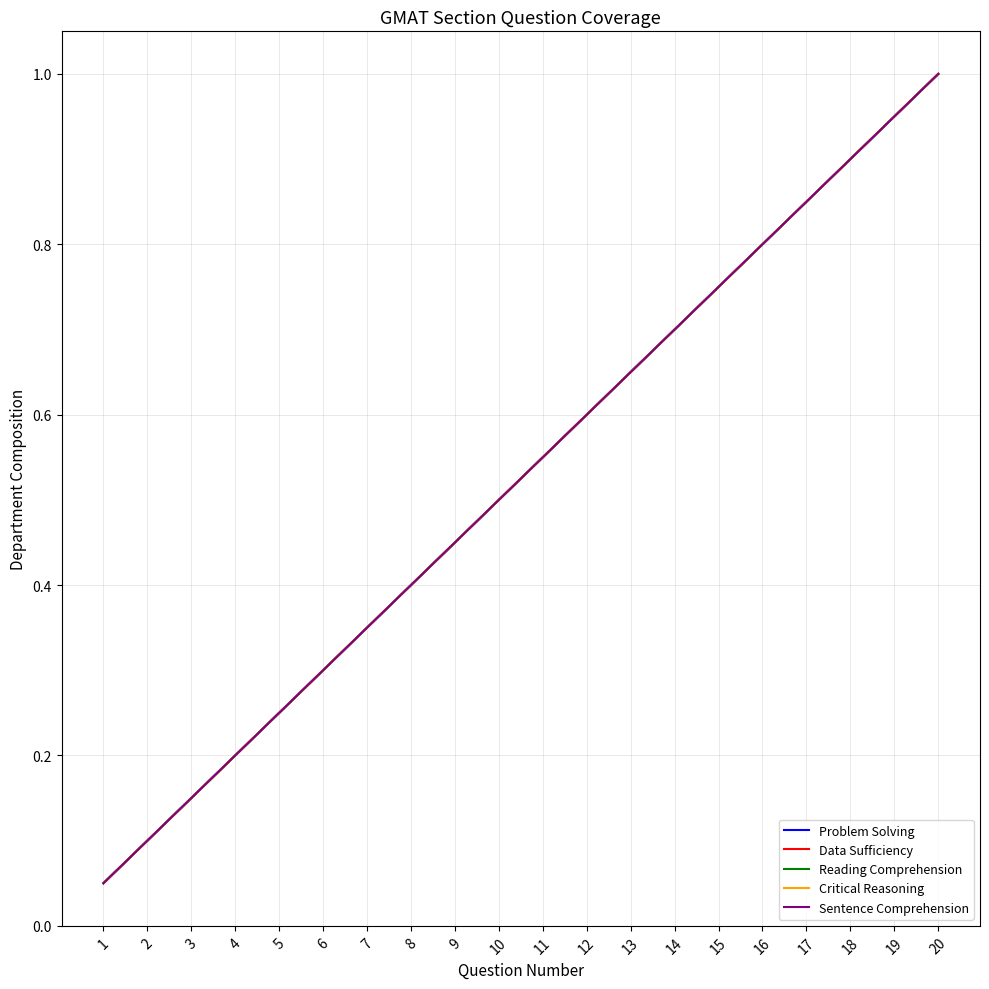

What is the difference between the maximum and minimum values in the Problem Solving series?

0.9